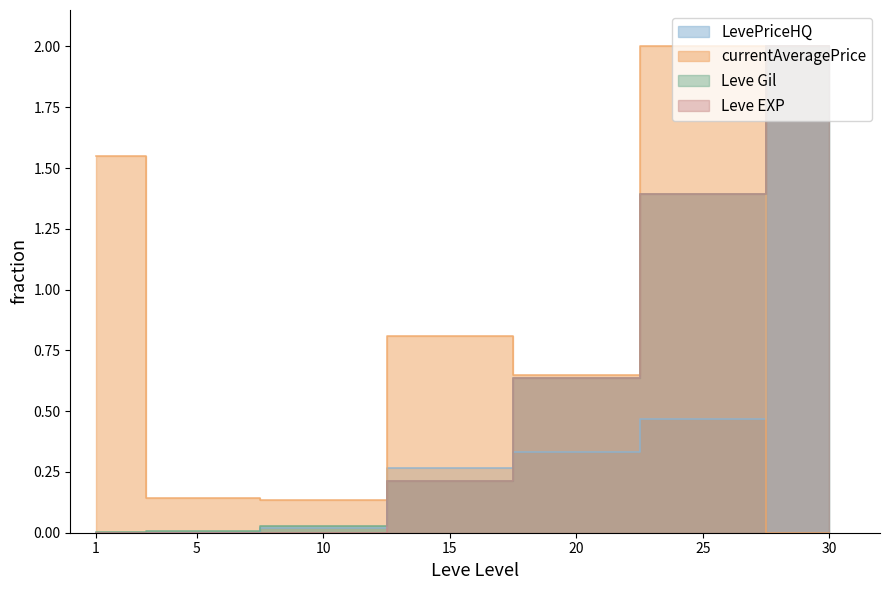

True or false: LevePriceHQ has more than 1 interior local peaks.

False